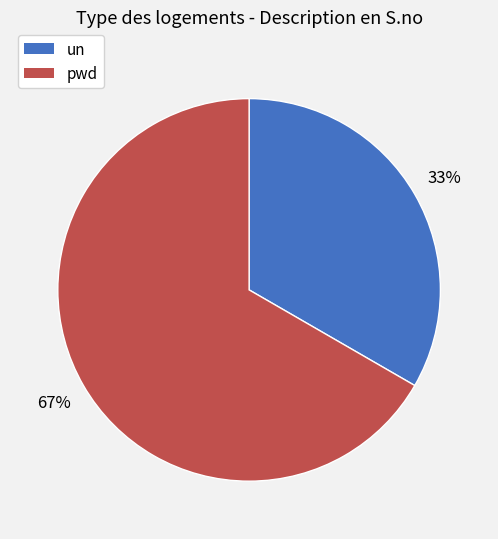

Which slice is the largest?

pwd